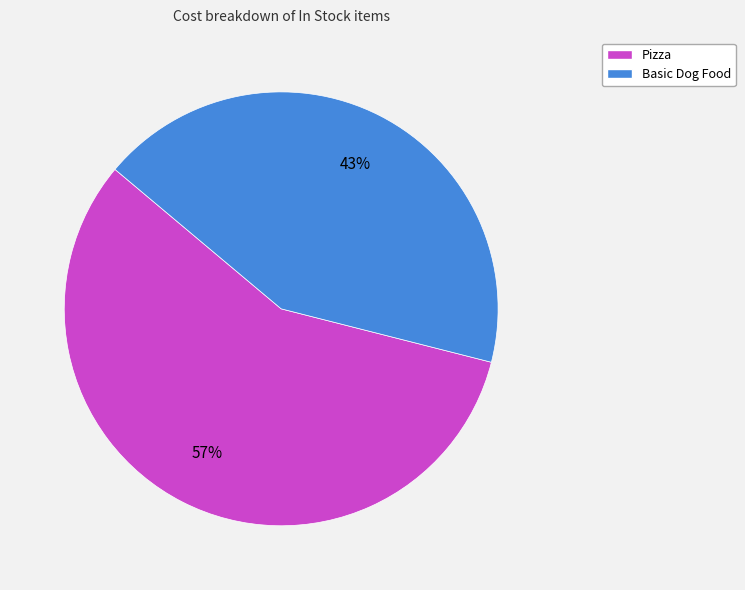

What is the largest slice in the pie chart?

Pizza